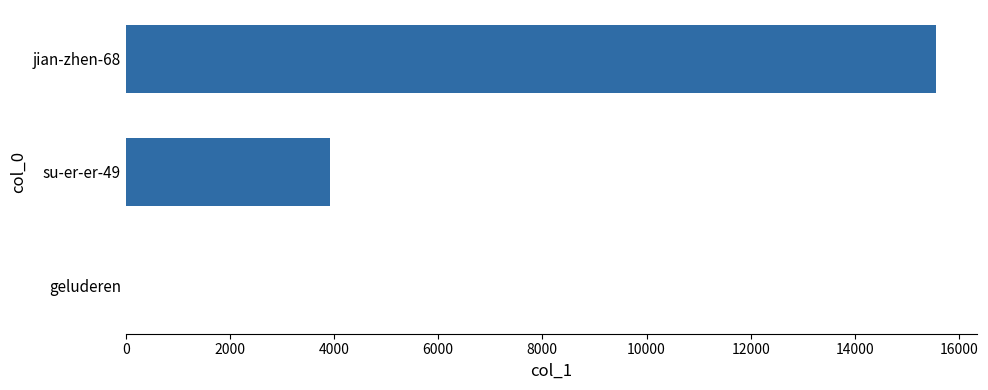

How many categories are shown in the chart?

3